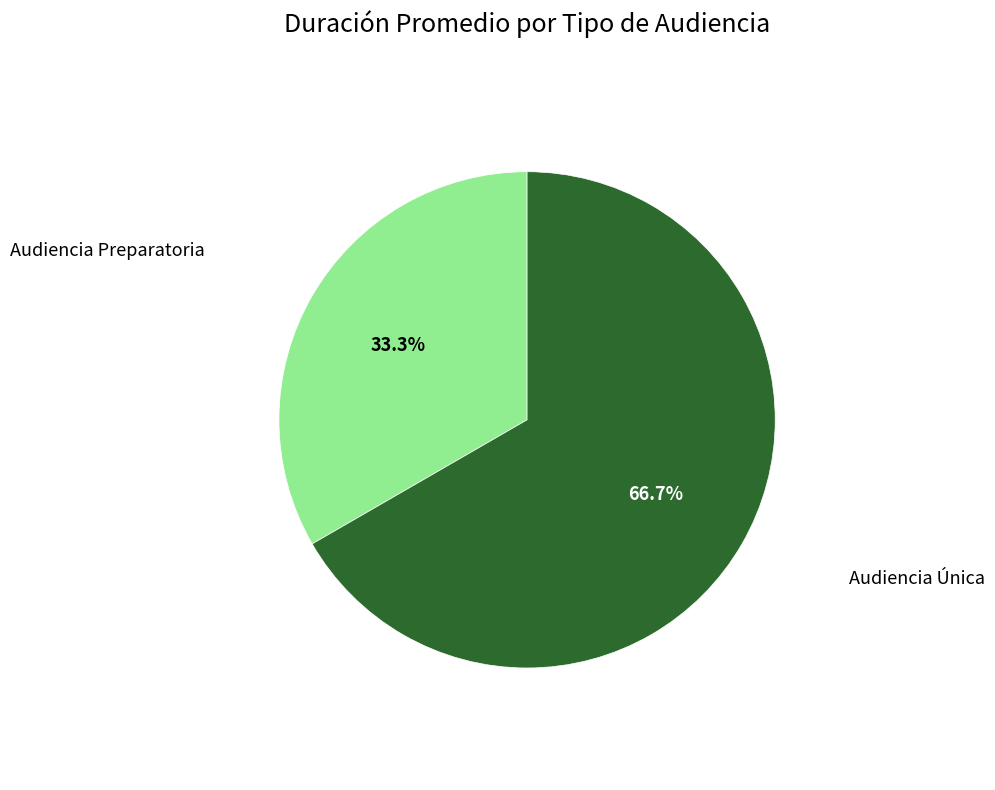

Is there a majority slice in this chart?

Yes